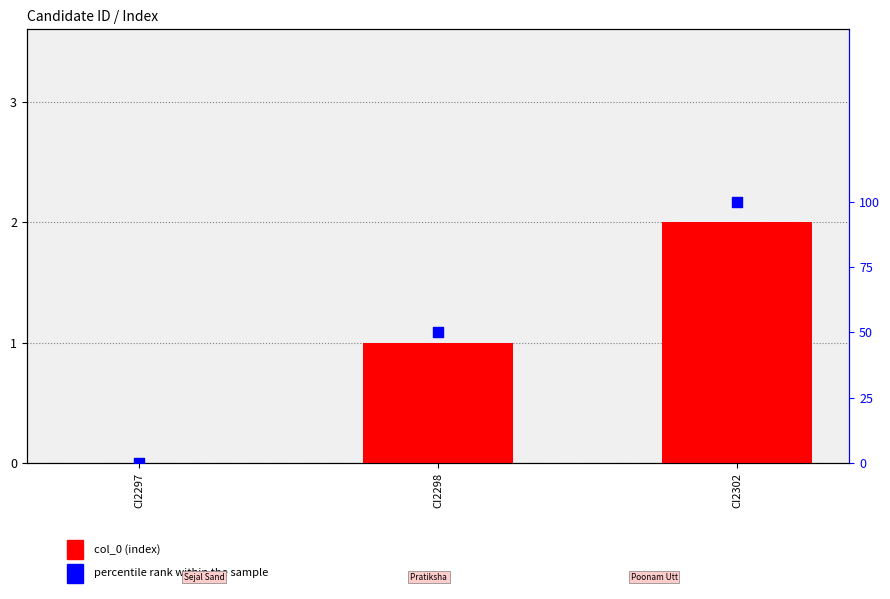

Which series reaches the minimum Y coordinate?

col_0 (index)